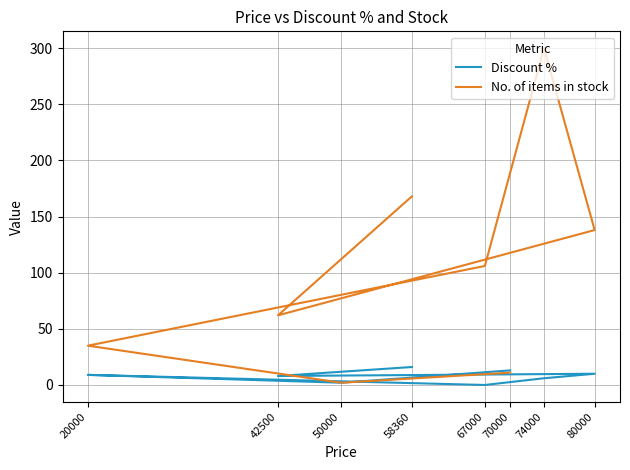

List the series in order of their overall mean, lowest first.

Discount %, No. of items in stock